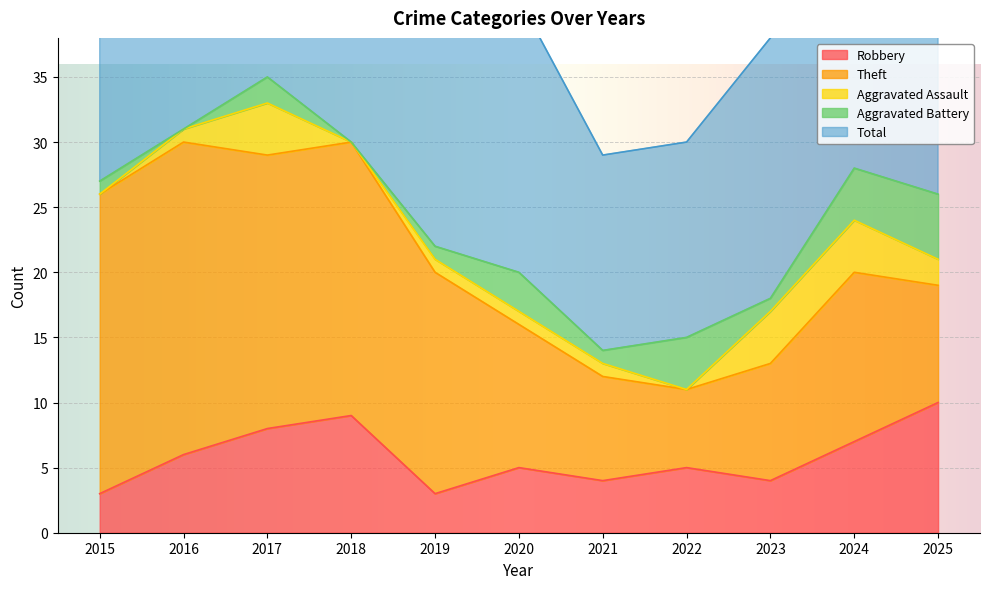

At which label is Robbery closest to 6?

2016